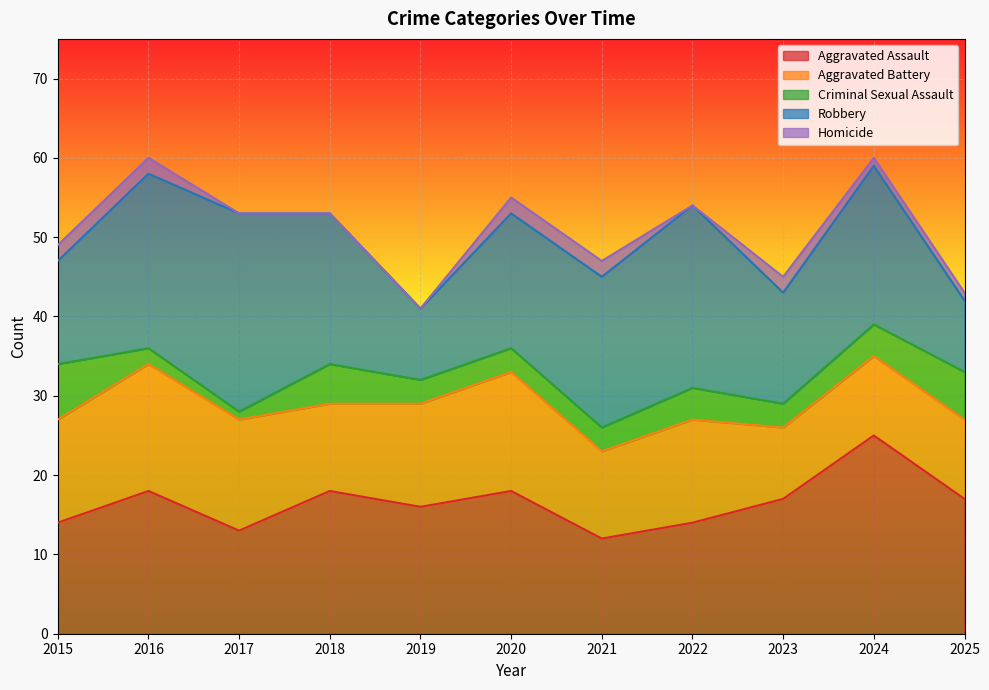

Reading left to right, list all the values displayed in this chart.

Aggravated Assault: 2015=14	2016=18	2017=13	2018=18	2019=16	2020=18	2021=12	2022=14	2023=17	2024=25	2025=17
Aggravated Battery: 2015=13	2016=16	2017=14	2018=11	2019=13	2020=15	2021=11	2022=13	2023=9	2024=10	2025=10
Criminal Sexual Assault: 2015=7	2016=2	2017=1	2018=5	2019=3	2020=3	2021=3	2022=4	2023=3	2024=4	2025=6
Robbery: 2015=13	2016=22	2017=25	2018=19	2019=9	2020=17	2021=19	2022=23	2023=14	2024=20	2025=9
Homicide: 2015=2	2016=2	2017=0	2018=0	2019=0	2020=2	2021=2	2022=0	2023=2	2024=1	2025=1